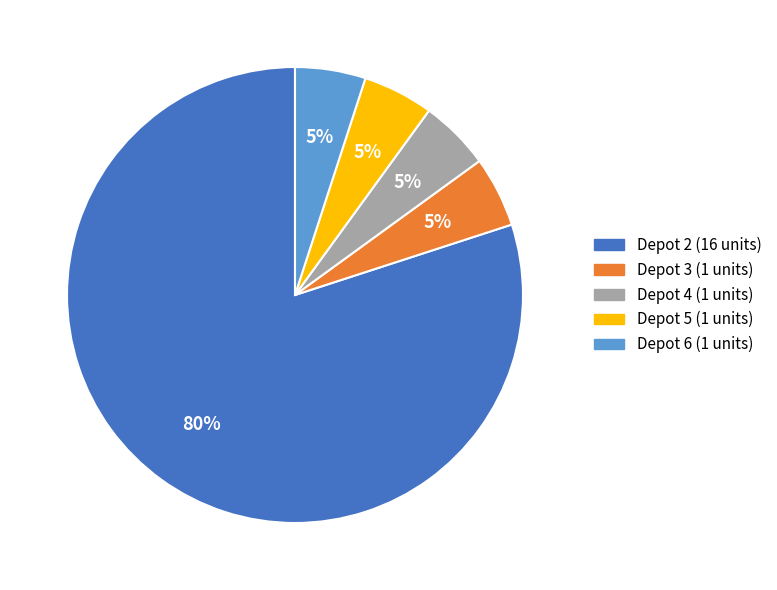

What percentage is the Depot 4 slice, to the nearest percent?

5%